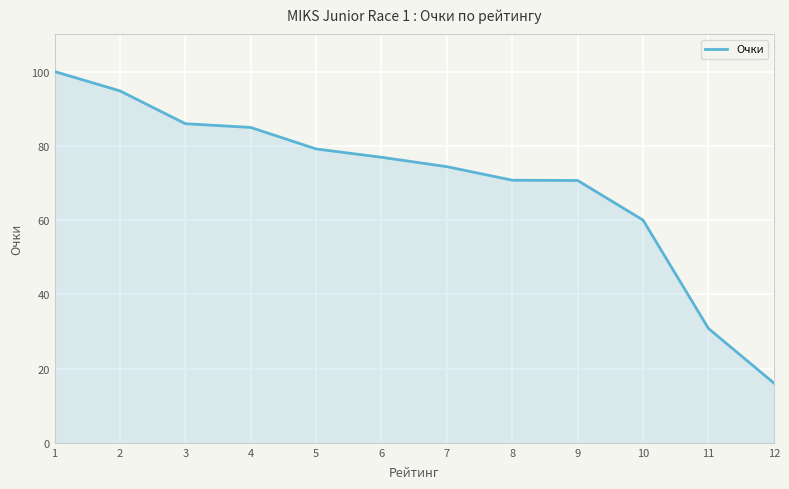

What value does the data have at 1?

100.0